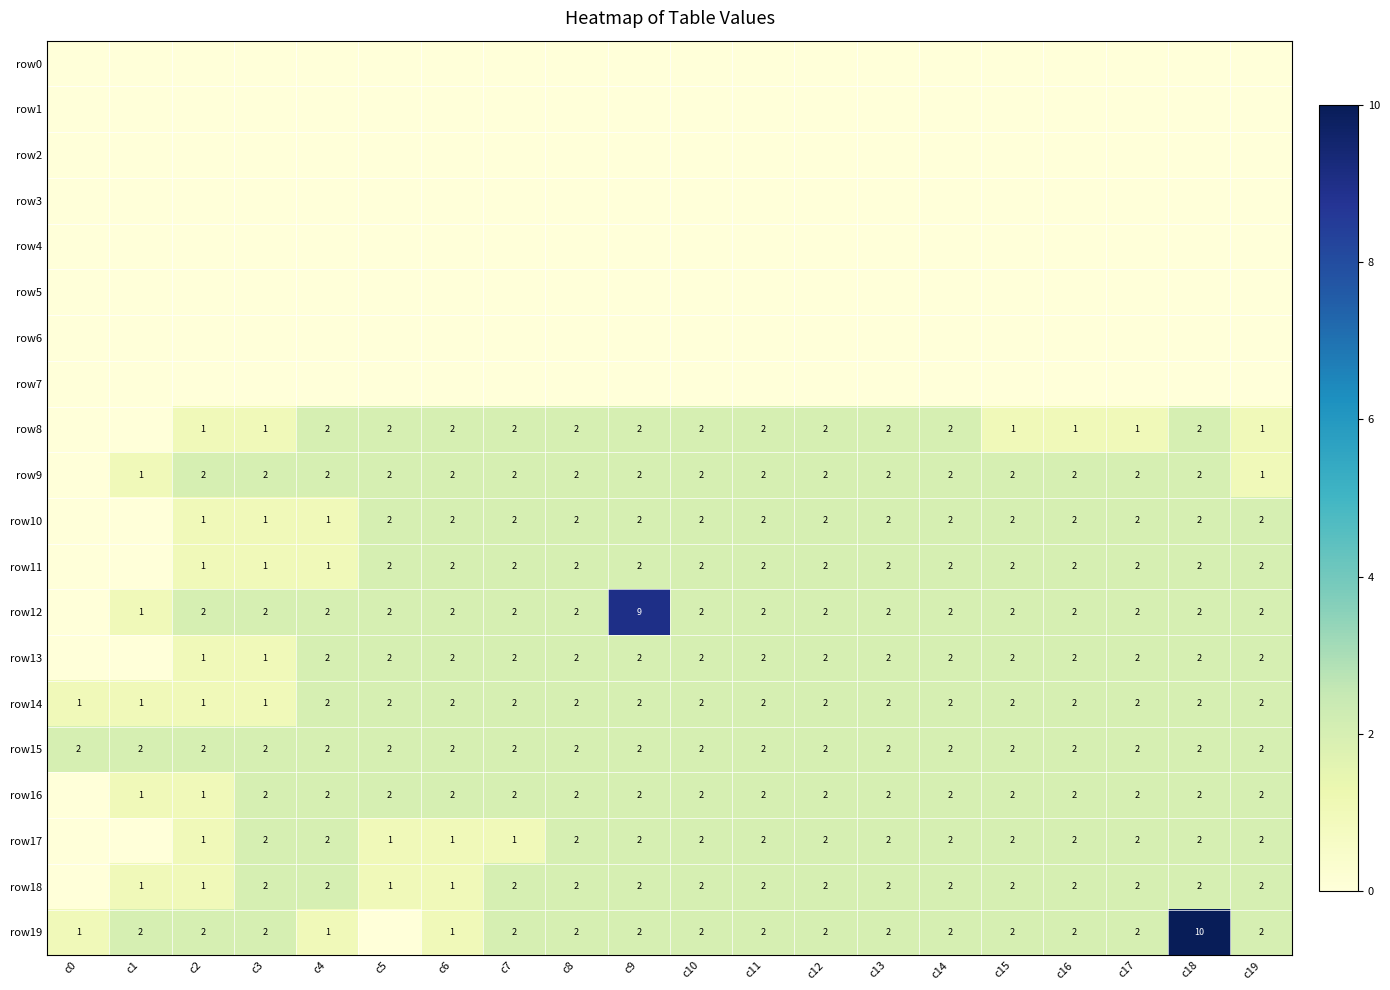

Is it true that row8 equals 3 at c7?

False